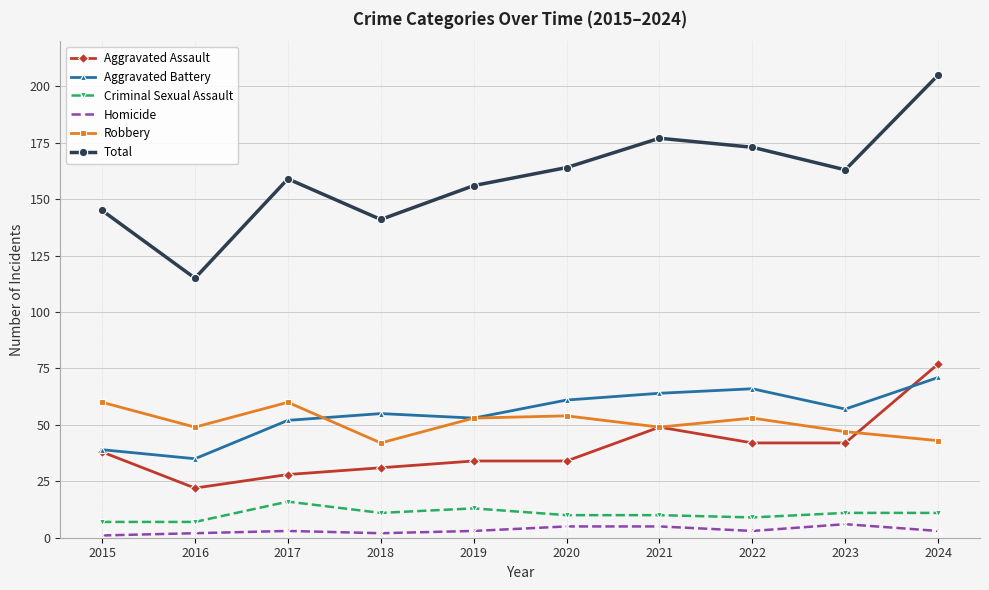

Count the number of data series in this chart.

6